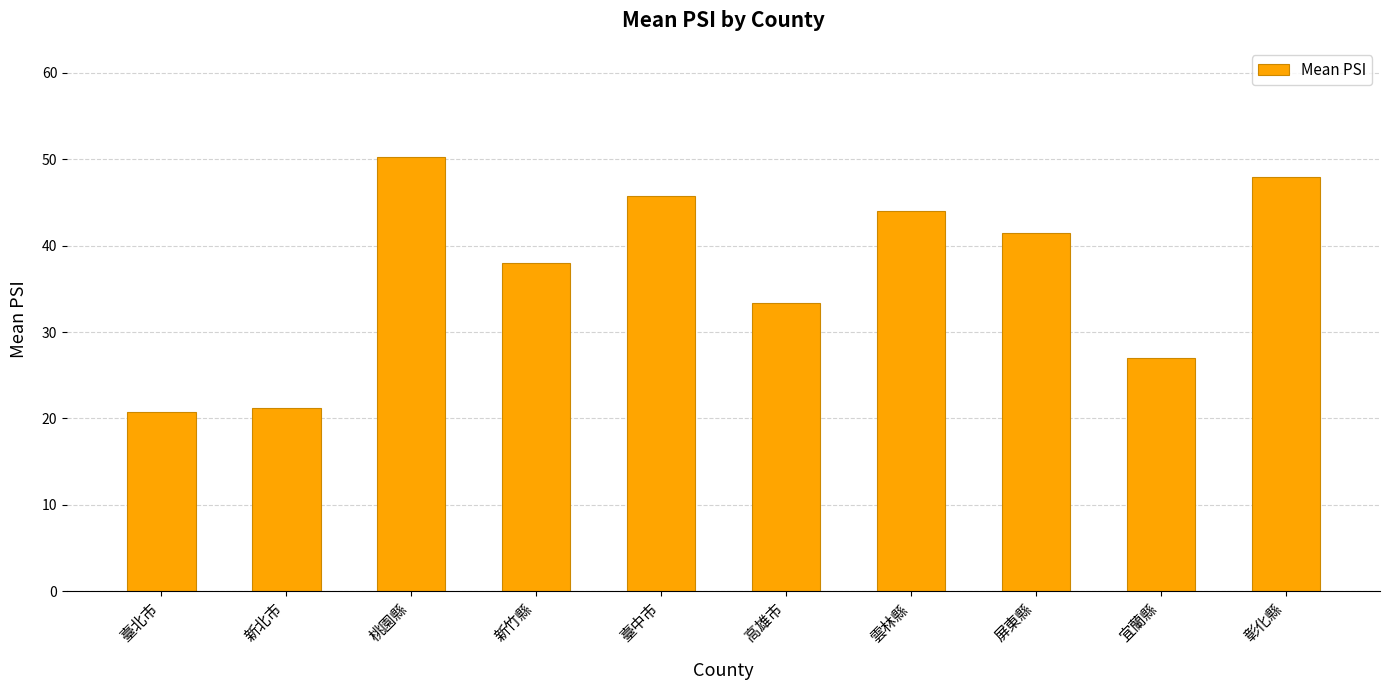

How many data points does each series have?

10